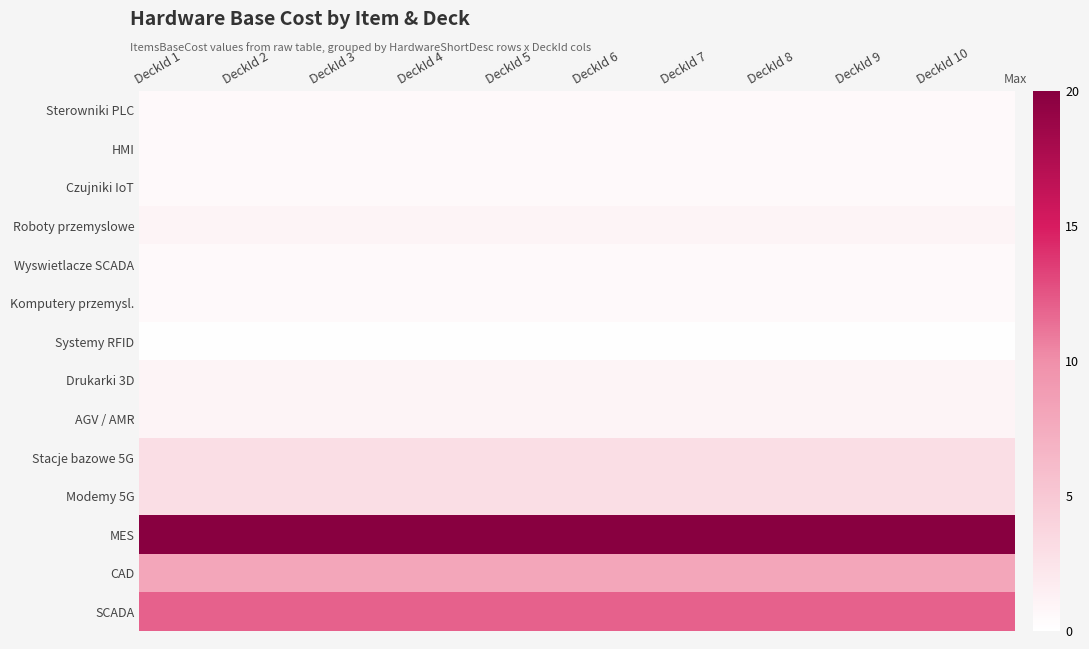

Which series has the largest total across all categories?

MES